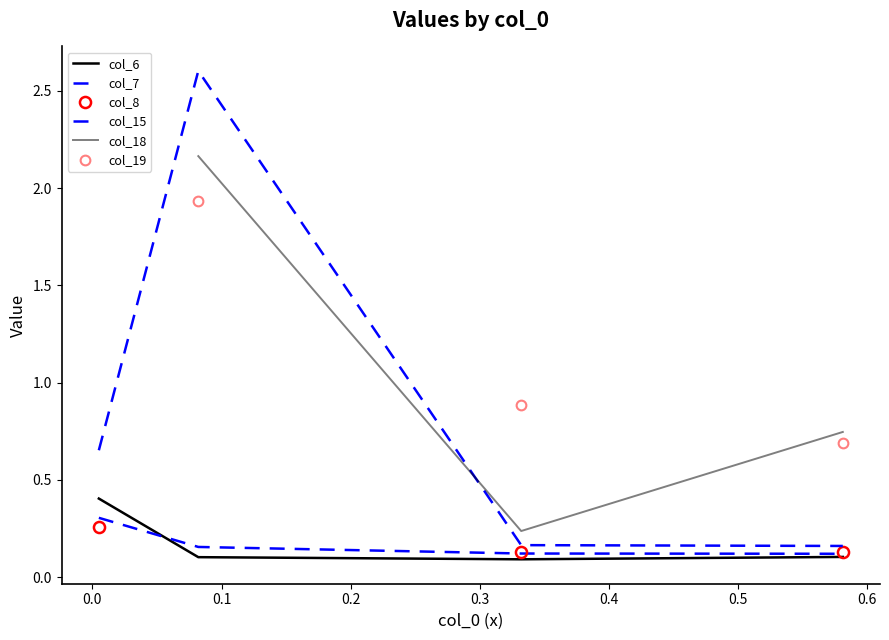

True or false: col_8 has more than 0 points higher than both neighbors.

False